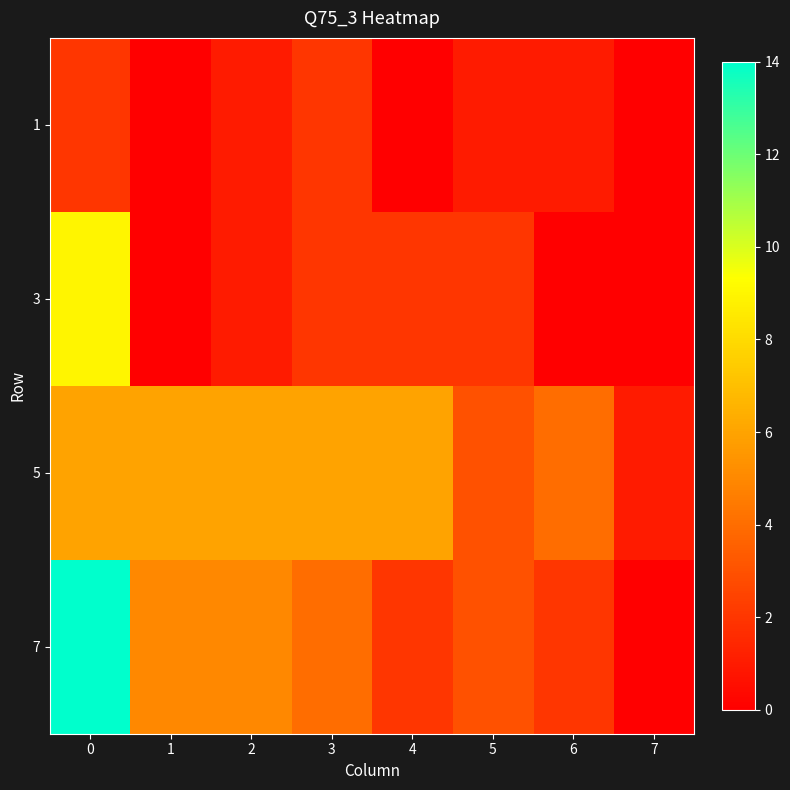

The row_7 series shows 4 at 1. True or false?

False